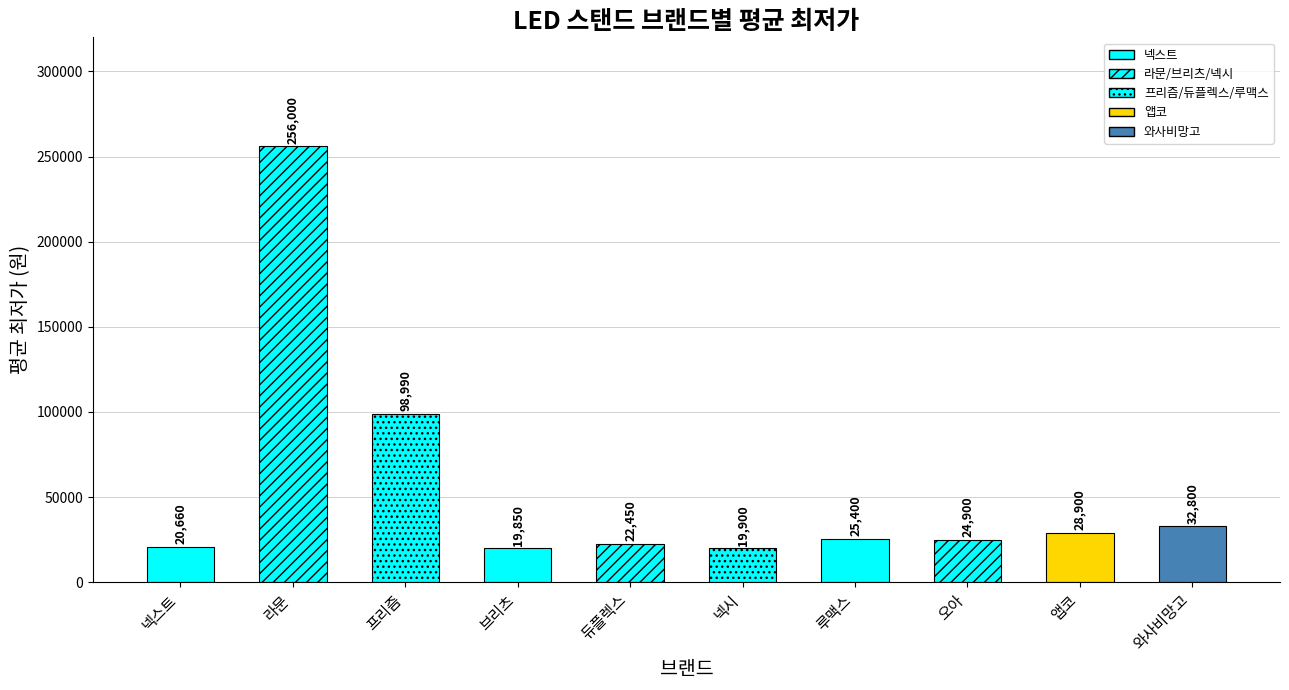

What is the greatest value displayed?

256000